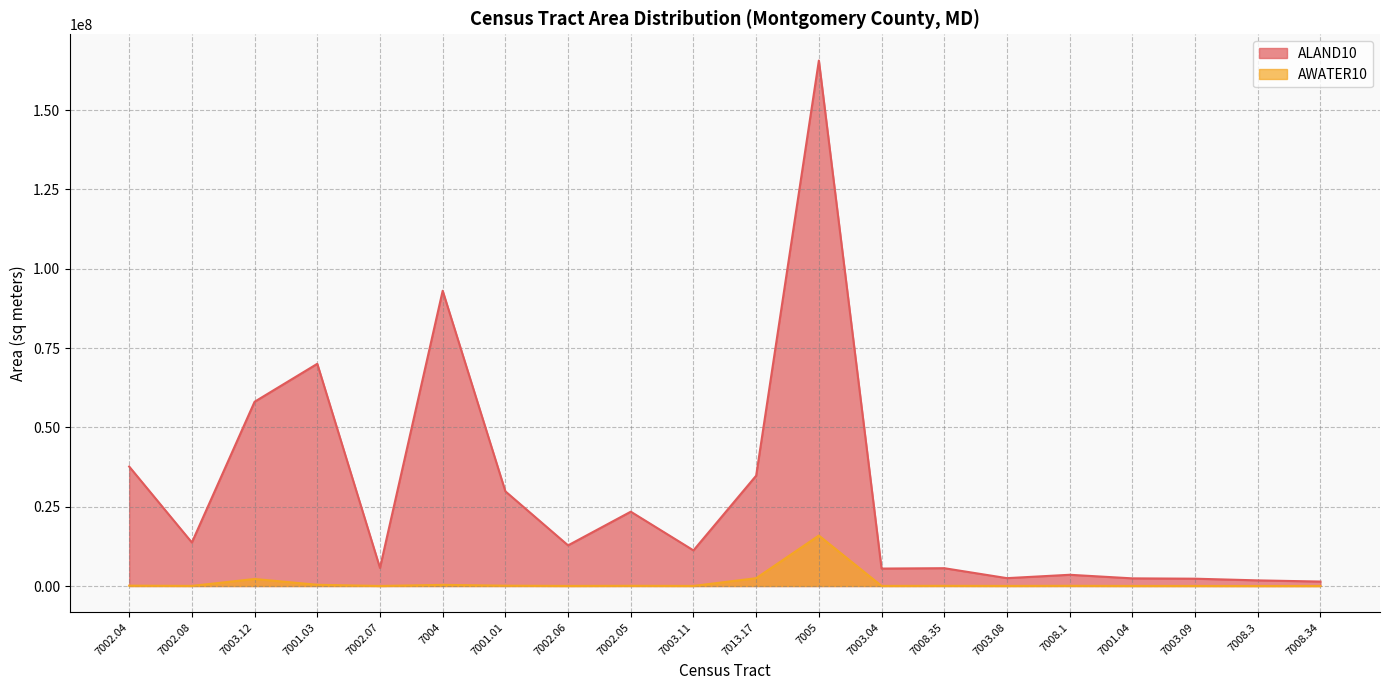

Reading left to right, list all the values displayed in this chart.

ALAND10: 37656615	13713433	58083234	70050067	5699396	93079345	29846389	12810384	23427020	11226664	34784185	165637386	5497738	5615037	2477204	3540093	2409940	2303773	1774034	1404014
AWATER10: 104362	28933	2214369	385901	3869	364854	98358	16674	57501	20493	2465792	15905379	26281	50776	20792	57786	16378	17476	4095	5877